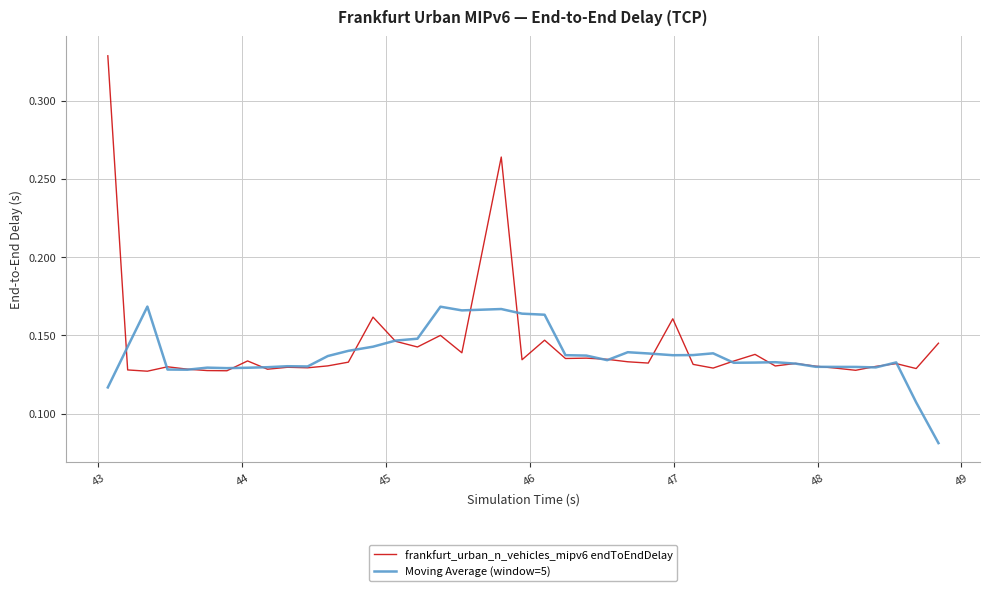

Which series has the largest range (max minus min)?

frankfurt_urban_n_vehicles_mipv6 endToEndDelay